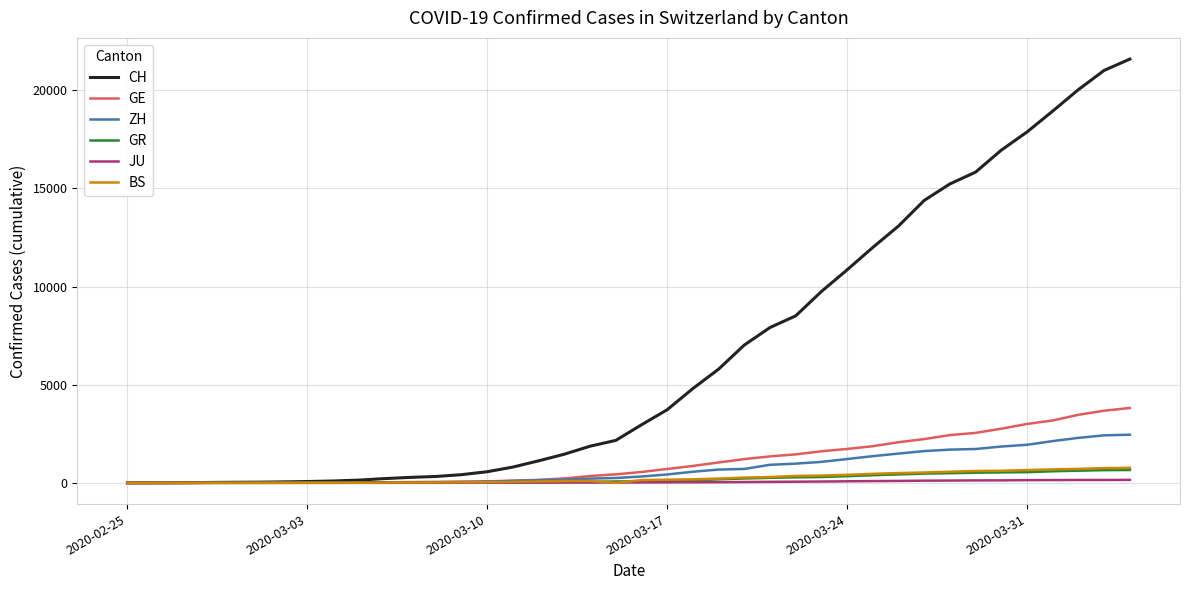

Which series has the largest range (max minus min)?

CH